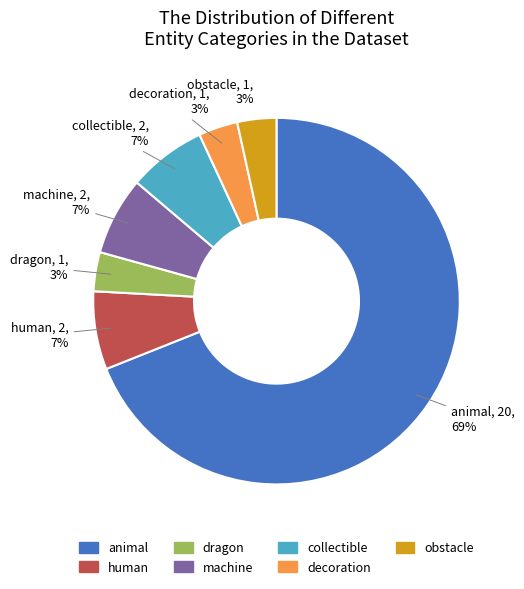

How many segments does this pie chart have?

7